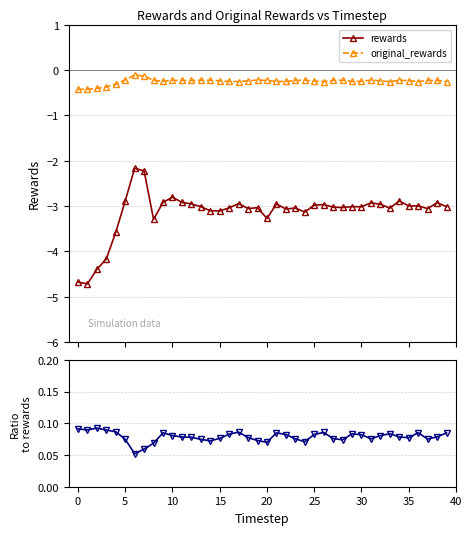

What is the value of the original_rewards point at the 15th from the left?

-0.2